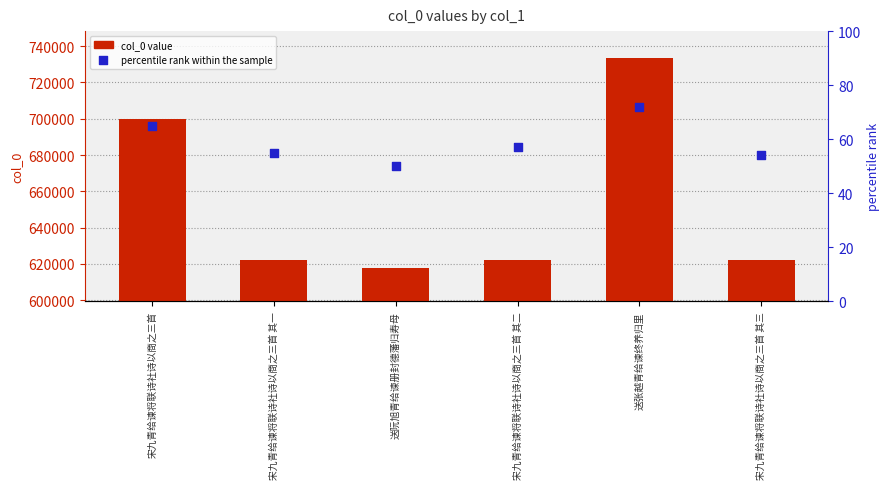

What is the total value across all series at 宋九青给谏将联诗社诗以商之三首 其一?

621982